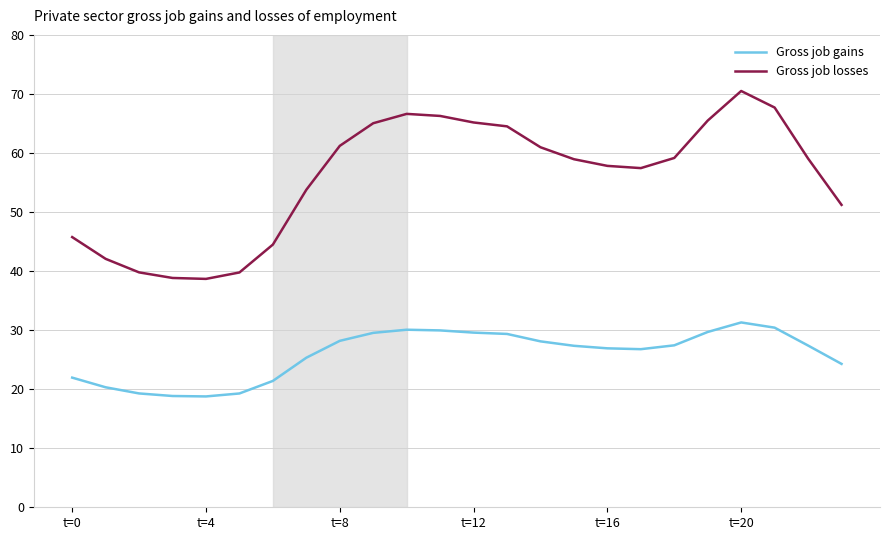

What is the minimum value for Gross job gains?

18.8